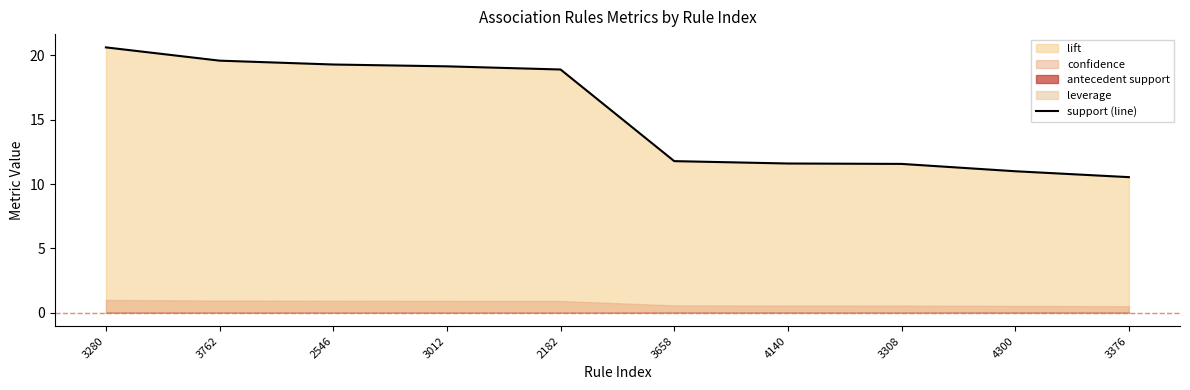

What is the difference between the maximum and minimum values?

10.1